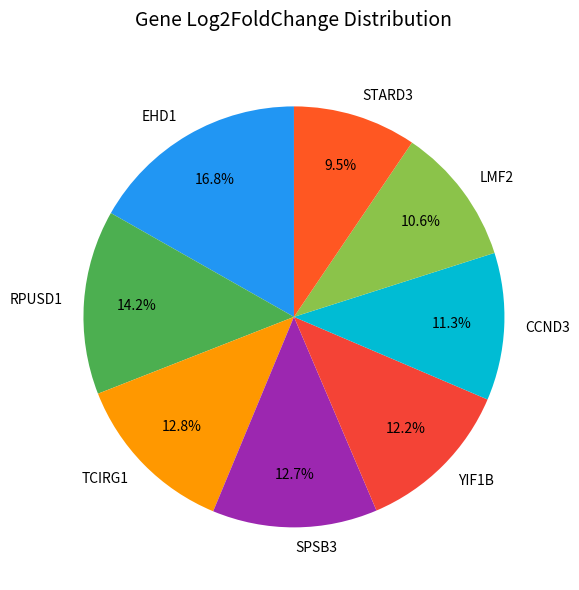

To the nearest percent, what is the difference between the SPSB3 and RPUSD1 slice percentages?

1%